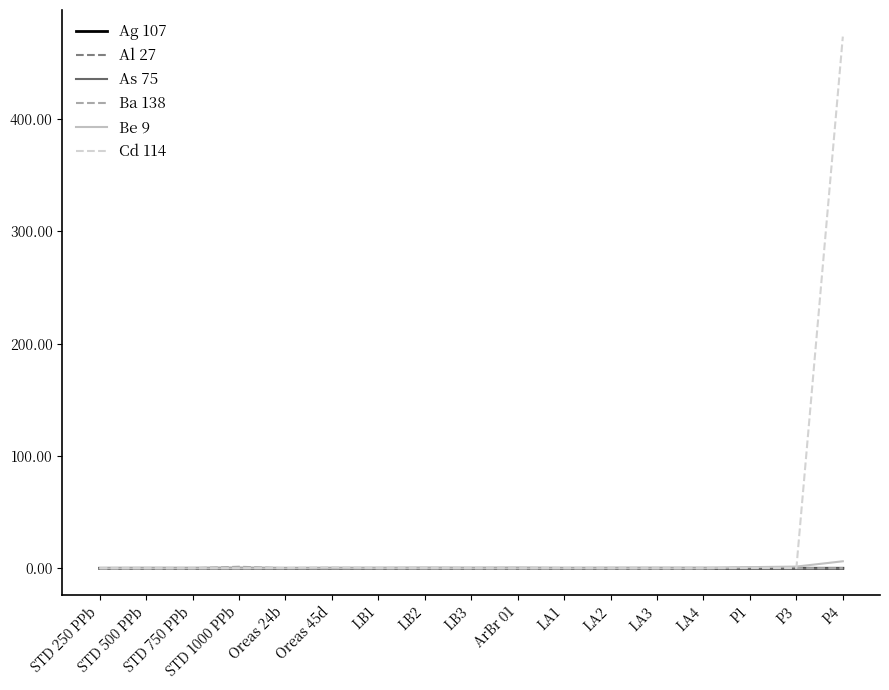

Which series has the largest total across all categories?

Cd 114